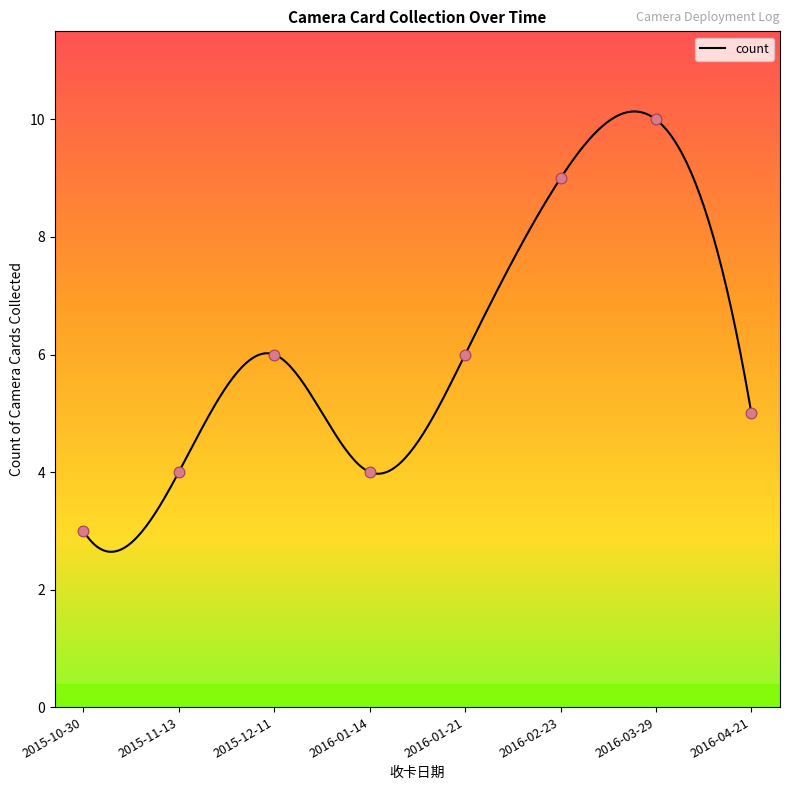

Which has a higher value, 2015-12 or 2016-02-23?

2016-02-23